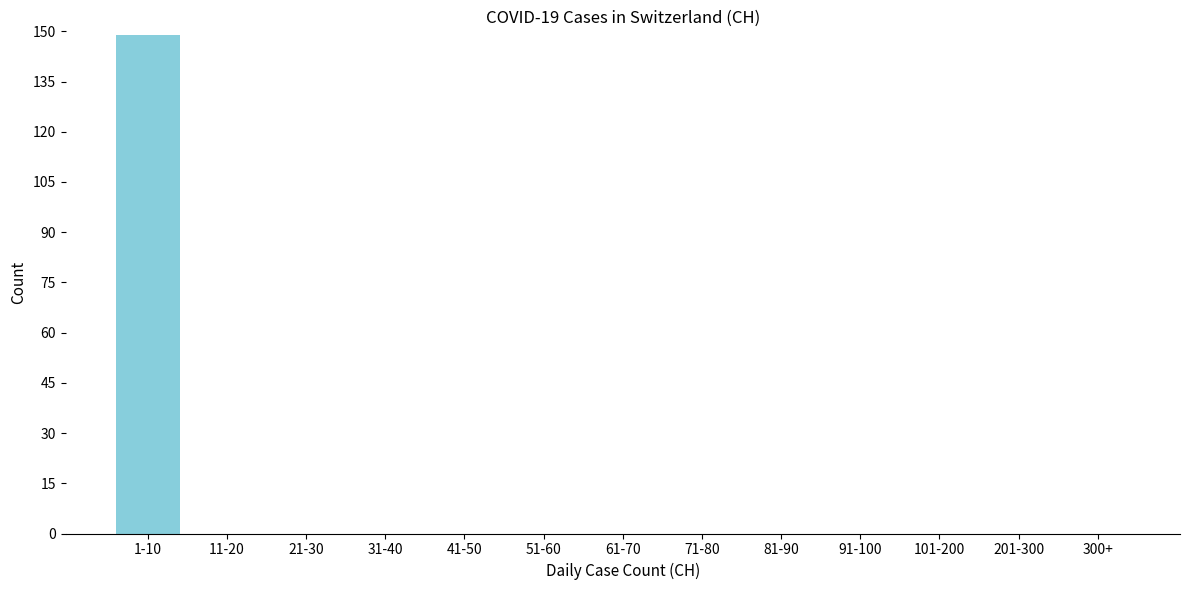

Reading right to left, extract all data points from this chart.

300+=0	201-300=0	101-200=0	91-100=0	81-90=0	71-80=0	61-70=0	51-60=0	41-50=0	31-40=0	21-30=0	11-20=0	1-10=149